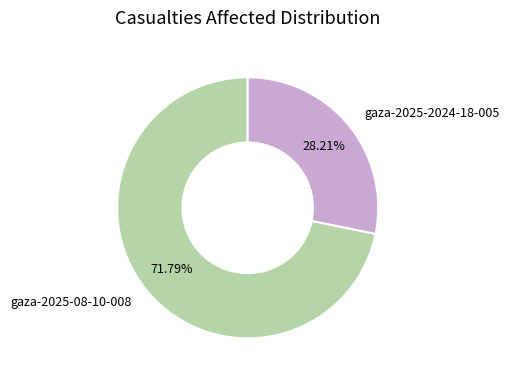

To the nearest percent, what is the difference between the largest and smallest slice percentages?

44%